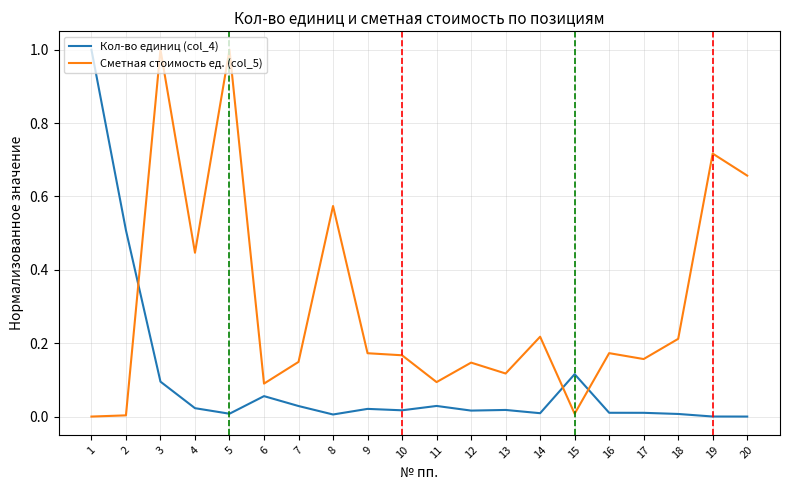

True or false: Кол-во единиц (col_4) and Сметная стоимость ед. (col_5) intersect in this chart.

True